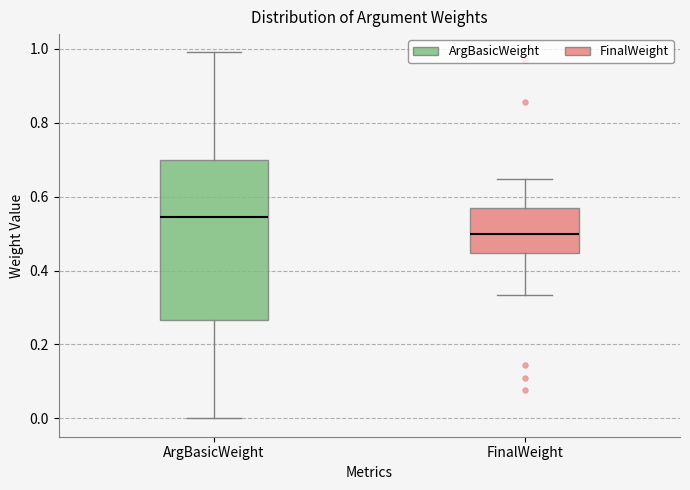

Which box is the tallest, from its lower edge to its upper edge?

ArgBasicWeight